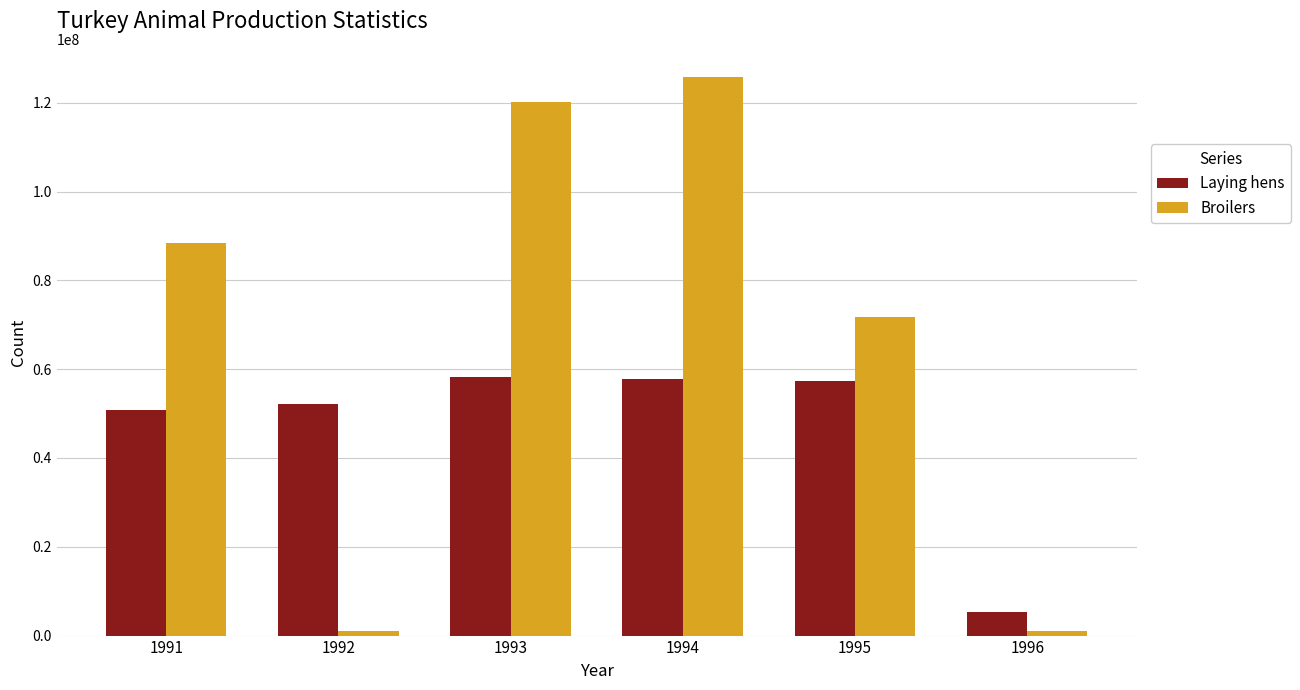

Rank the series by their maximum value, from lowest to highest.

Laying hens, Broilers